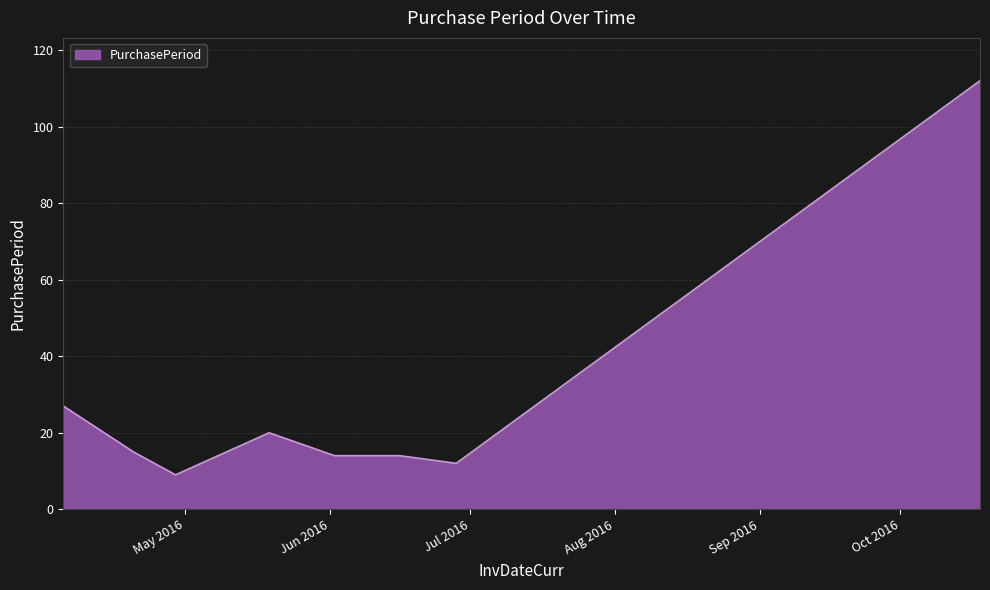

What is the difference between the maximum and minimum values?

103